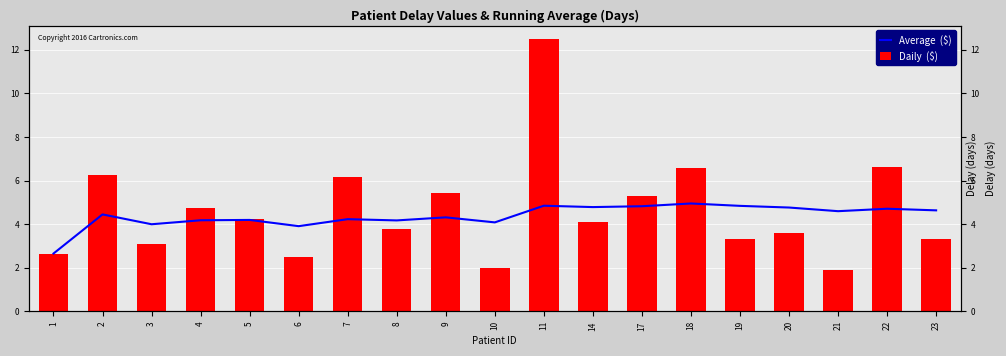

What is the average value of the Daily  ($) series?

4.6